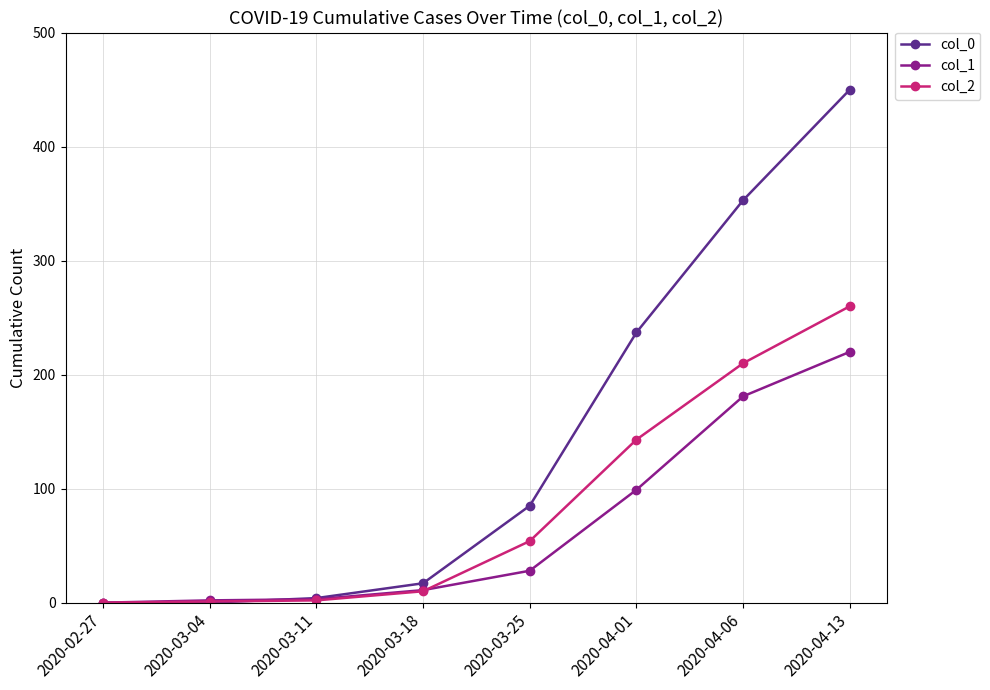

At 2020-04-01, list the series in order from largest to smallest.

col_0, col_2, col_1